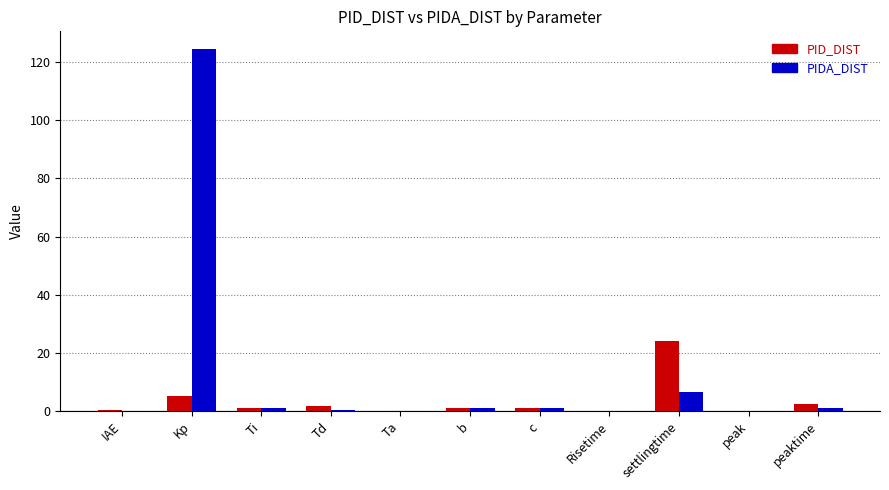

What is the sum of all PIDA_DIST values?

136.0